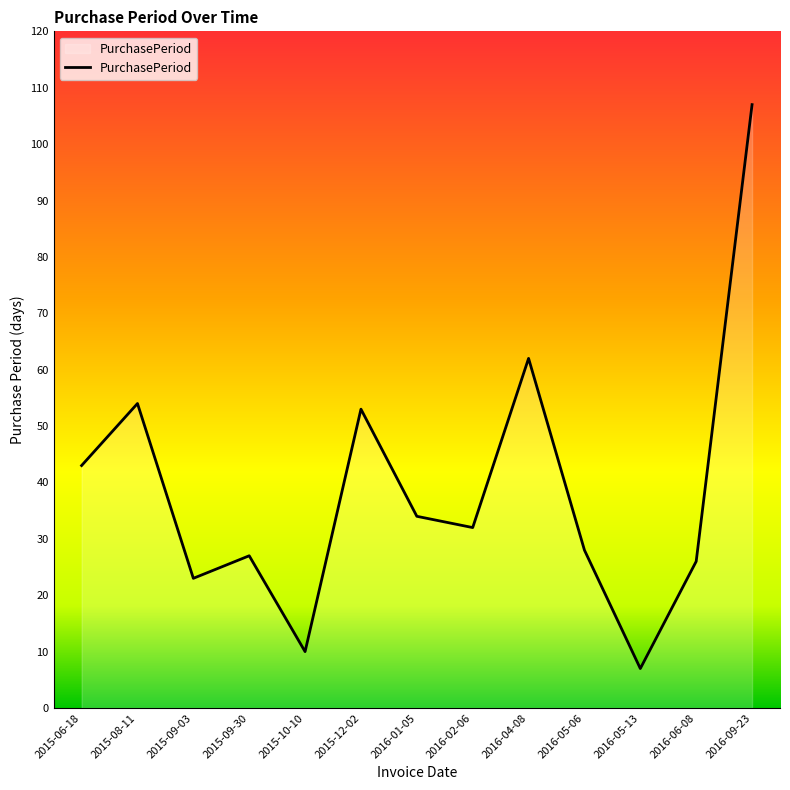

Reading right to left, list all the values displayed in this chart.

2016-09-23=107	2016-06-08=26	2016-05-13=7	2016-05-06=28	2016-04-08=62	2016-02-06=32	2016-01-05=34	2015-12-02=53	2015-10-10=10	2015-09-30=27	2015-09-03=23	2015-08-11=54	2015-06-18=43